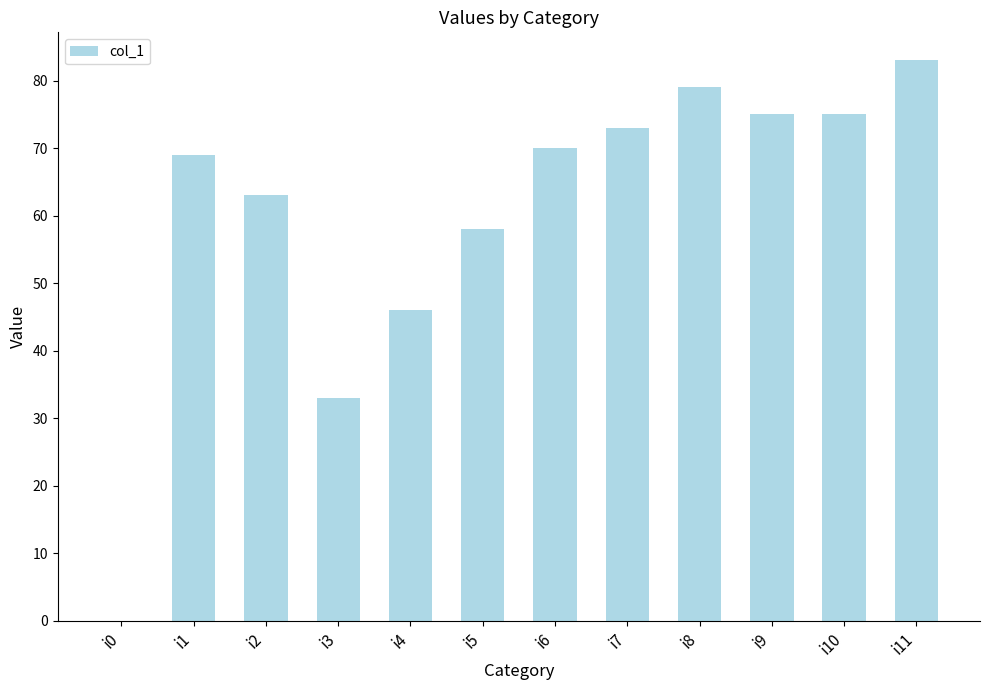

What is the change in value from i1 to i10?

+6